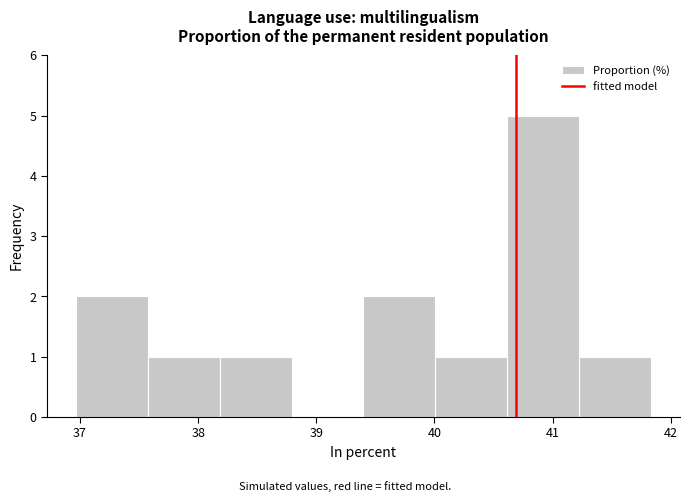

What is the height of the bar covering 41.2 to 41.8 on the x-axis? Neither the bar edges nor the heights are printed on the chart, so give them approximately, as read against the axes.

1